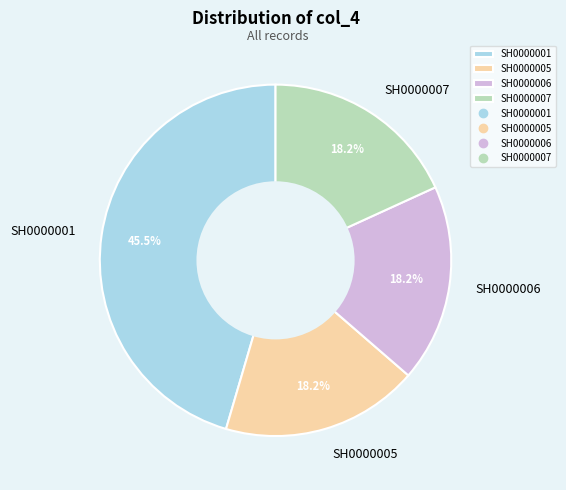

How many slices are in this pie chart?

4